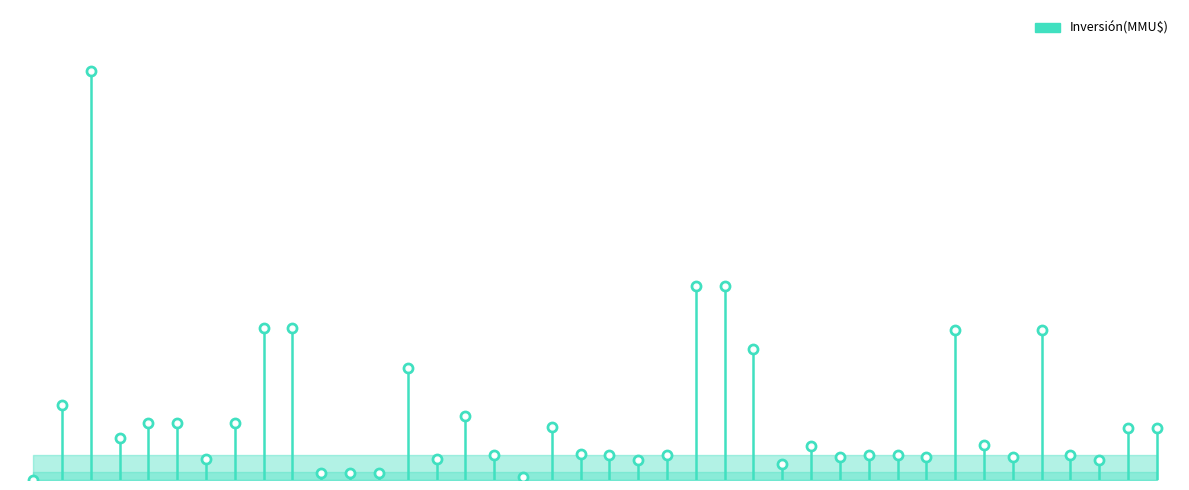

The chart shows a value of 92790 at 9. True or false?

True